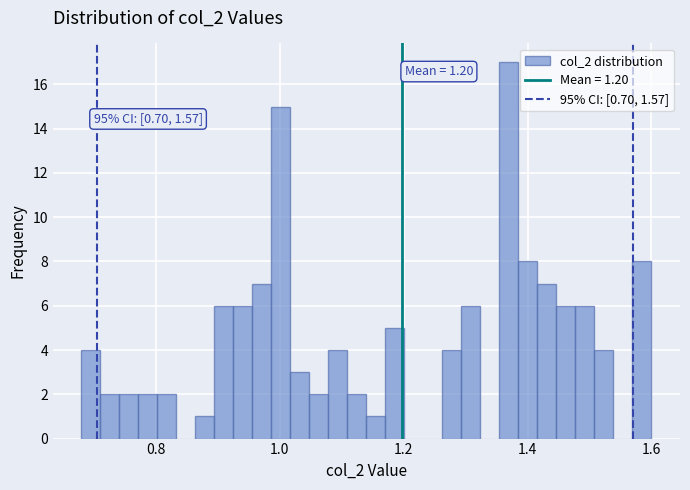

Read against the x-axis, roughly where is the centre of the tallest bar?

1.38